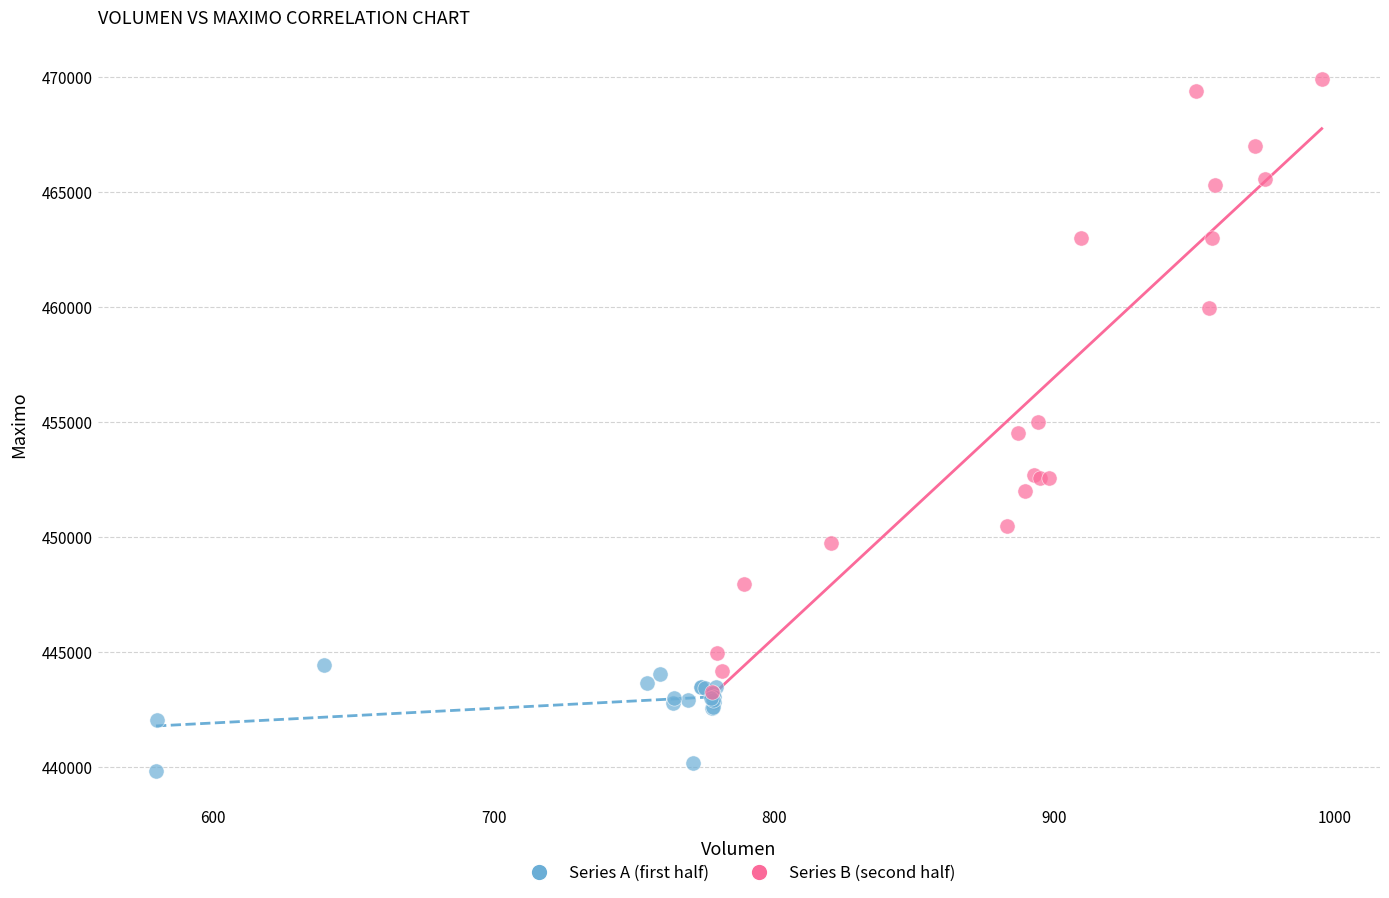

What are all the series names shown in the legend?

Series A (first half), Series B (second half)